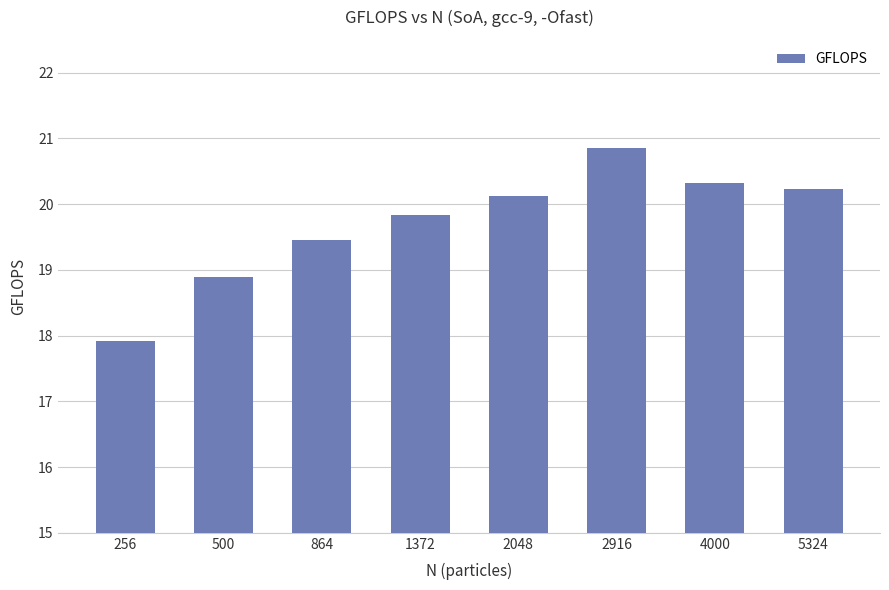

Is it true that the value at 5324 is 20.2?

True